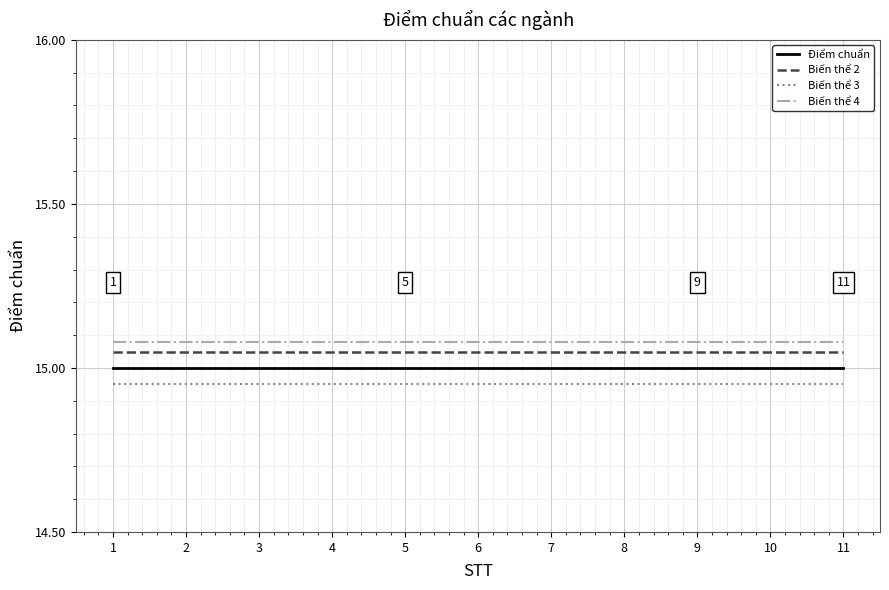

What are all the series names shown in the legend?

Điểm chuẩn, Biến thể 2, Biến thể 3, Biến thể 4